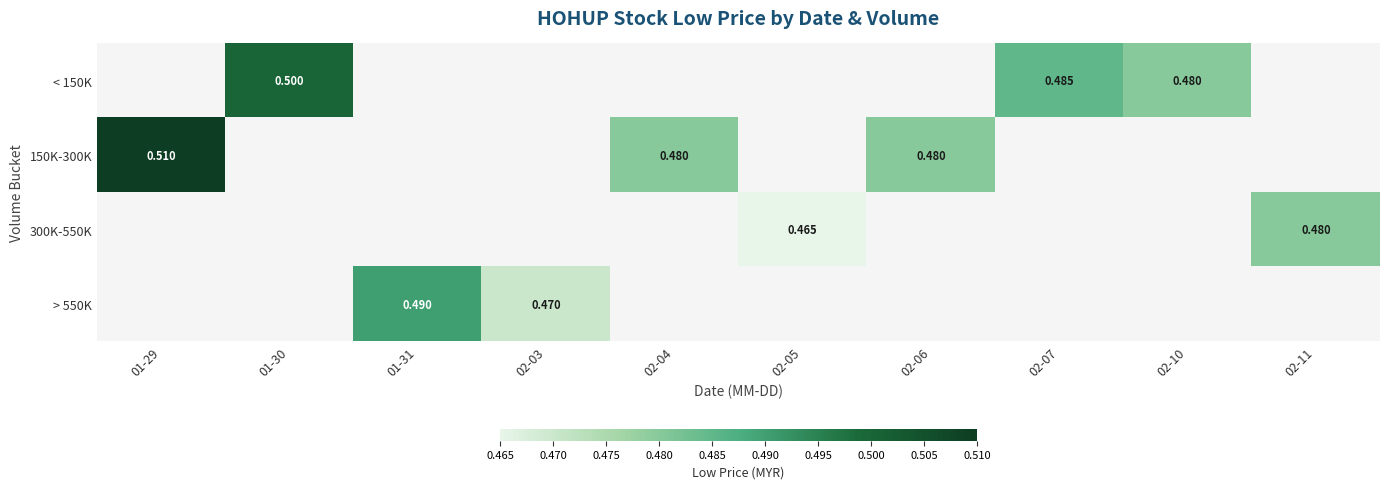

Is the value of 300K-550K at 02-05 greater than the value of < 150K at 02-10?

No